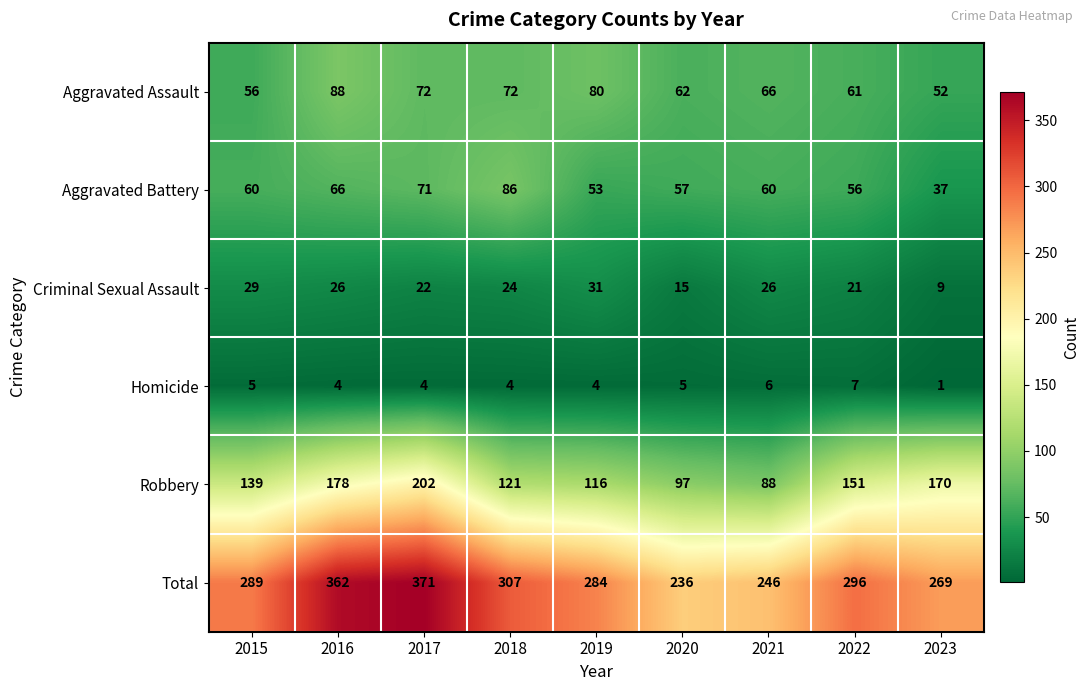

The value of Robbery at 2016 is 97. True or false?

False